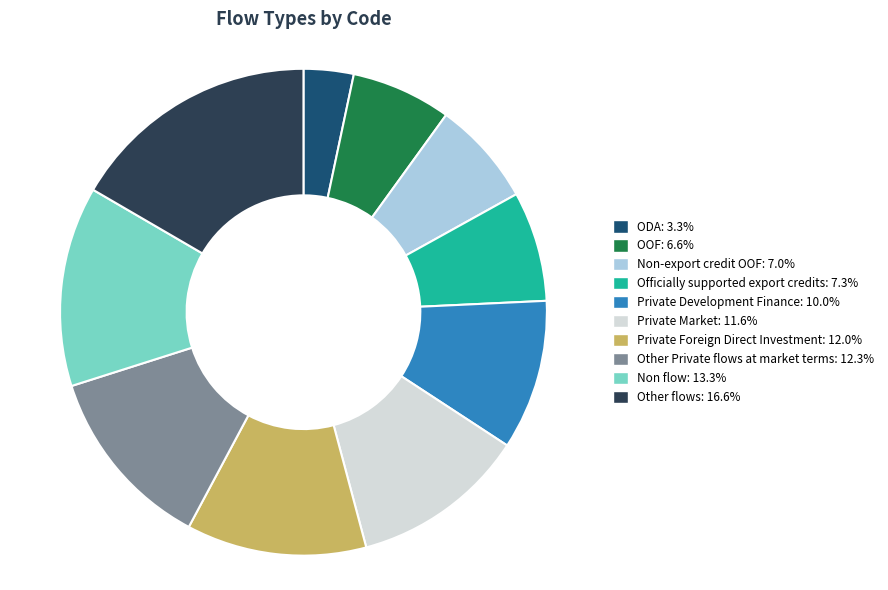

Is it true that Officially supported export credits is 21% of the pie?

False